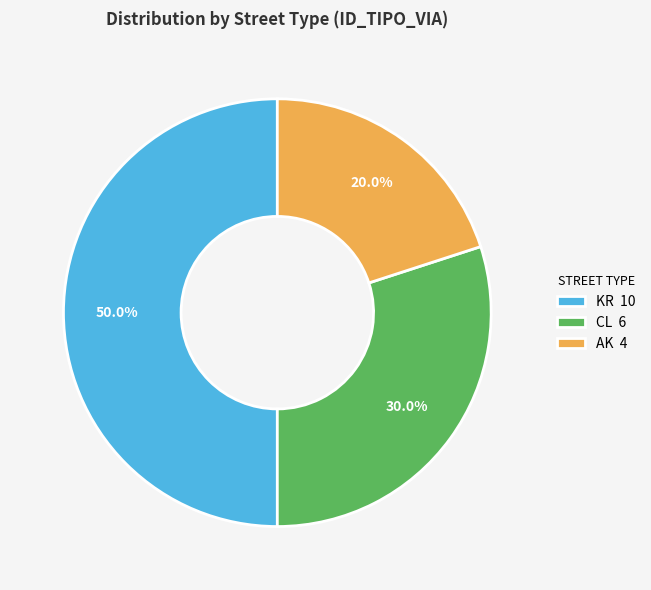

Rank the categories by value from lowest to highest.

AK, CL, KR